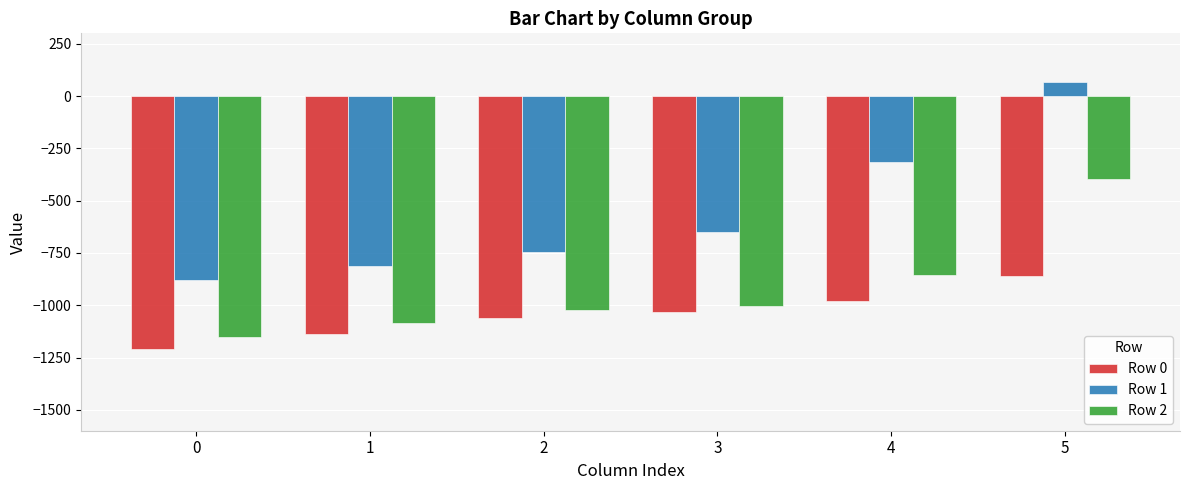

How many data points does each series have?

6